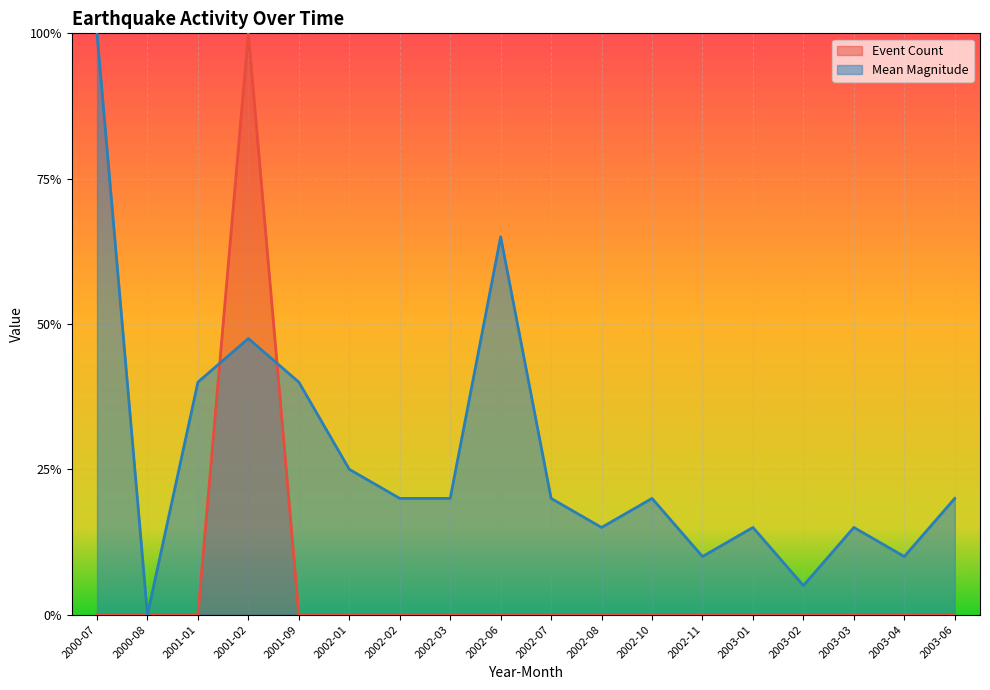

Reading left to right, extract all data points from this chart.

Event Count: 0.0	0.0	0.0	1.0	0.0	0.0	0.0	0.0	0.0	0.0	0.0	0.0	0.0	0.0	0.0	0.0	0.0	0.0
Mean Magnitude: 1.0	0.0	0.4	0.5	0.4	0.2	0.2	0.2	0.6	0.2	0.1	0.2	0.1	0.1	0.0	0.1	0.1	0.2